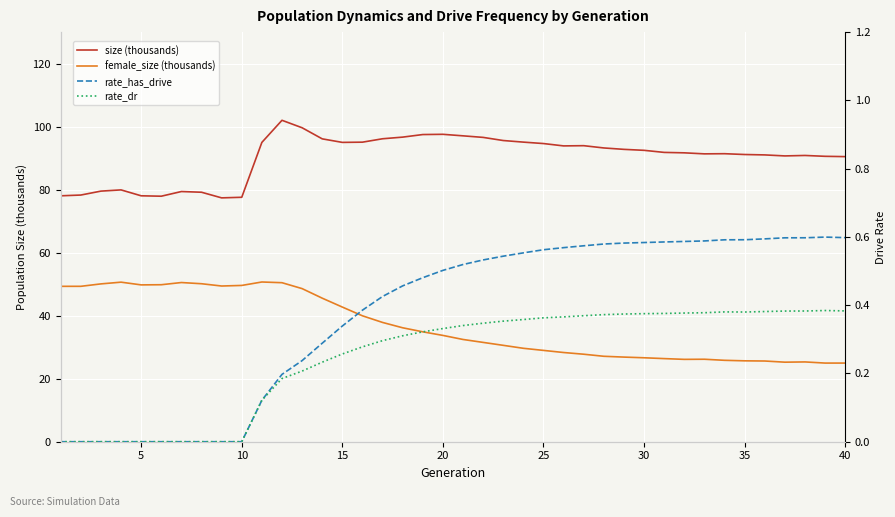

What is the difference between the second highest and minimum values in the rate_has_drive series?

0.6